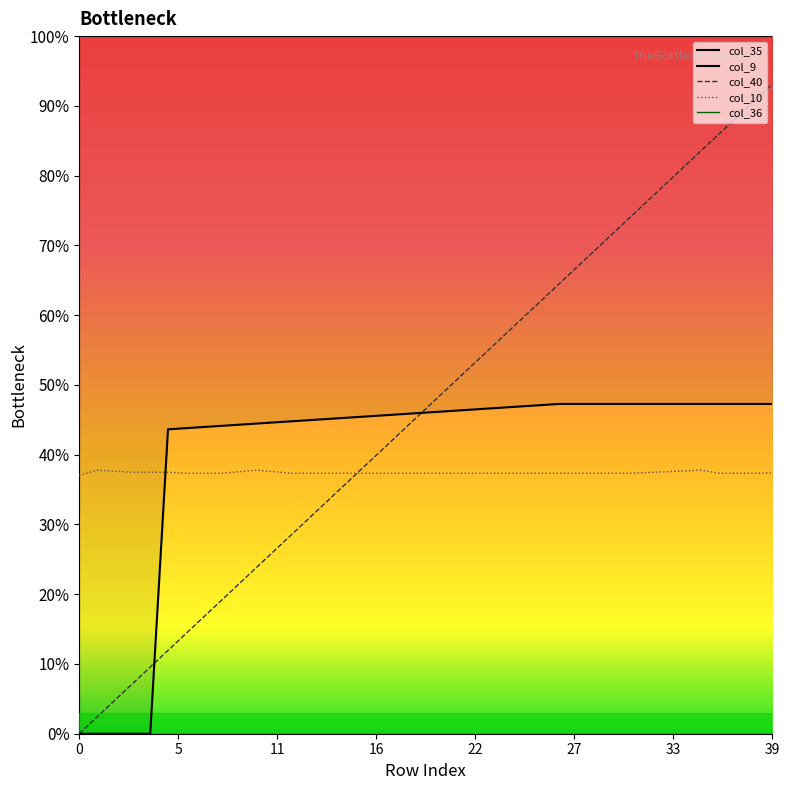

List the series in order of their peak value, highest first.

col_35, col_40, col_9, col_10, col_36